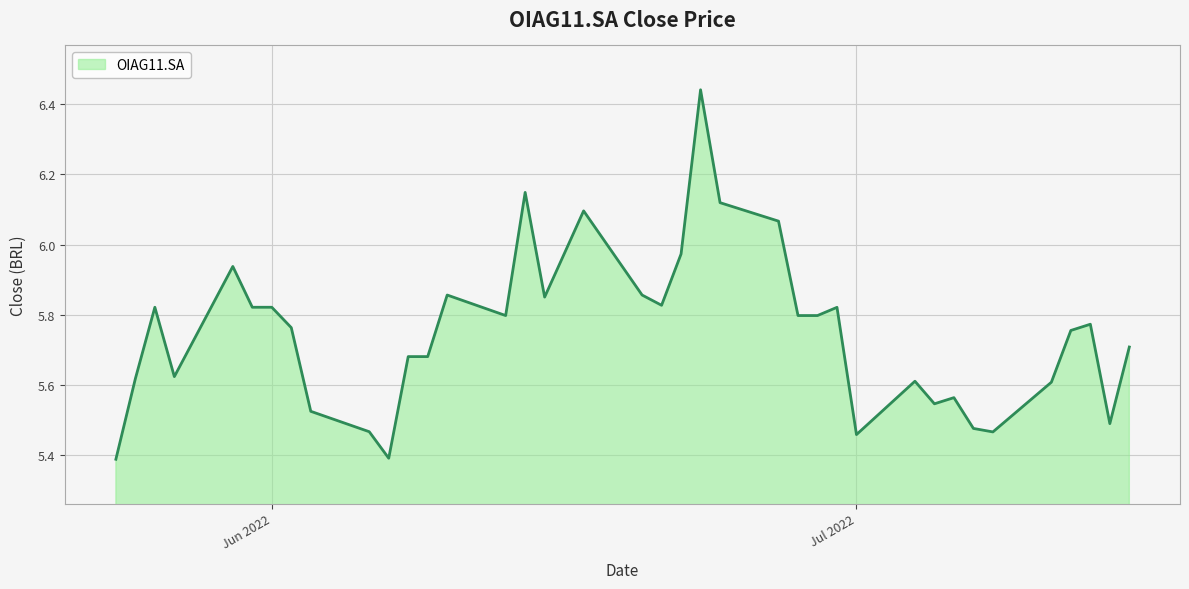

What is the difference between the maximum and minimum values?

1.1